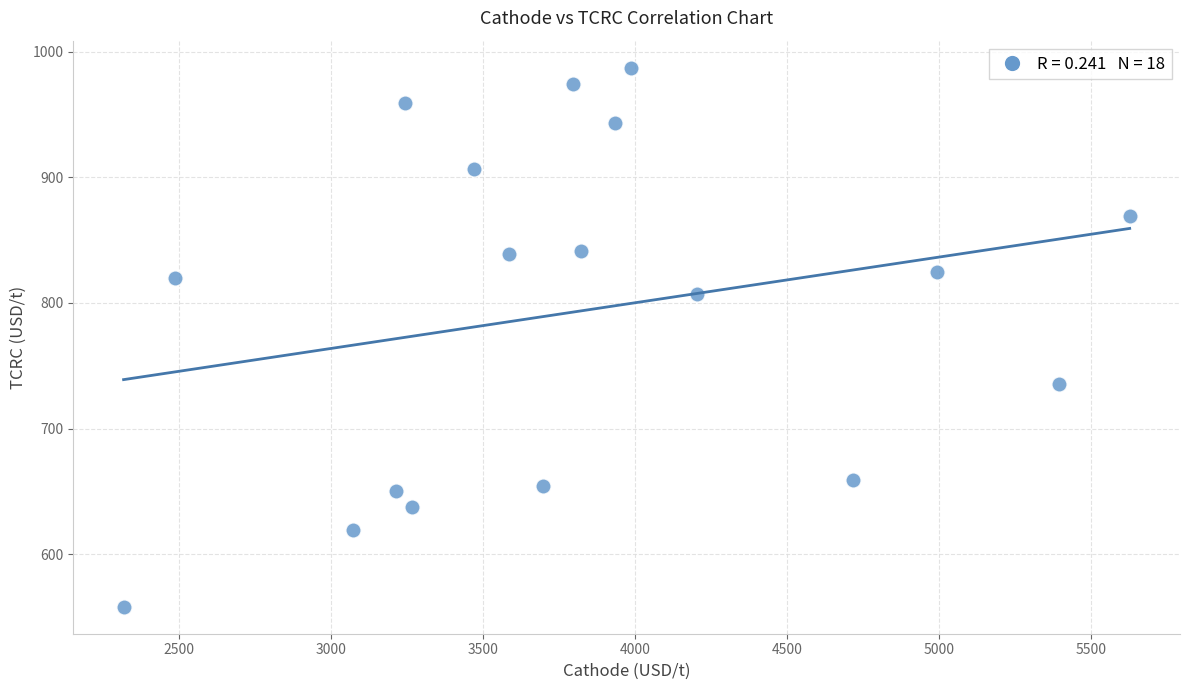

What is the range of X values (max minus min)?

3309.9